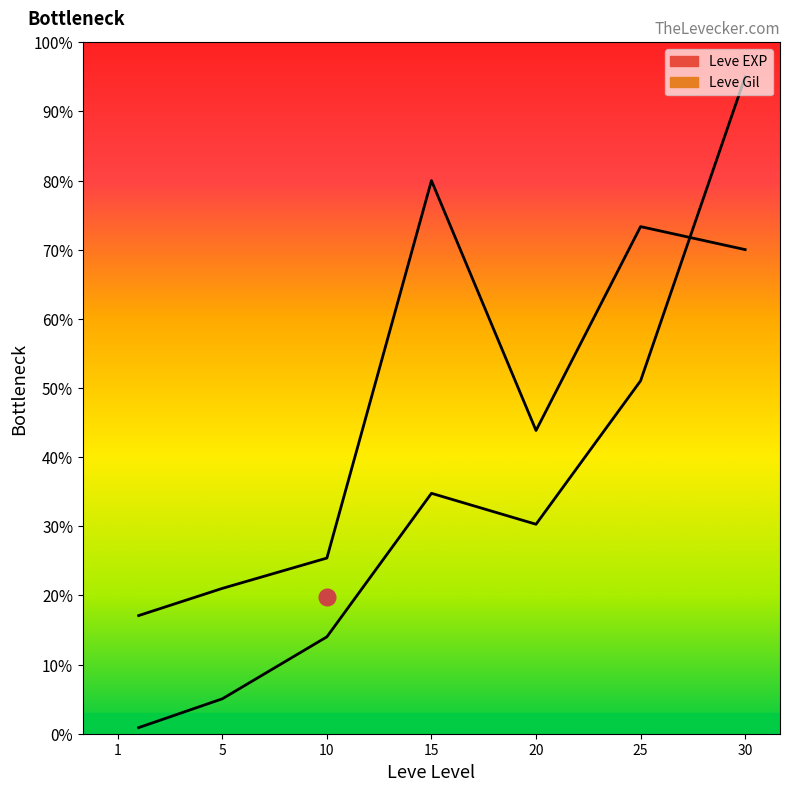

The value of Leve EXP at 30 is 95.0. True or false?

True